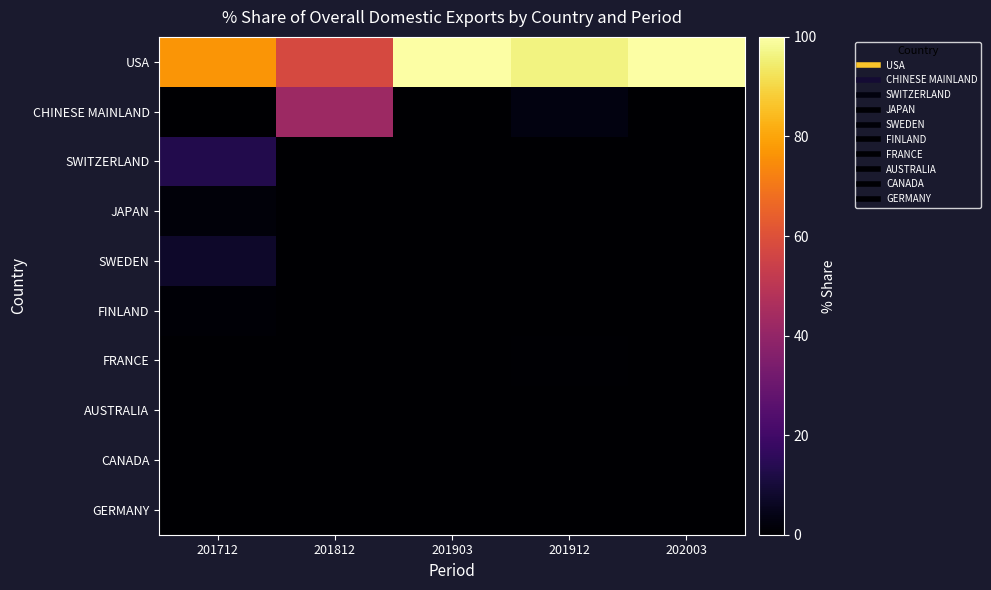

What is the difference between the highest and lowest values at 201903?

100.0